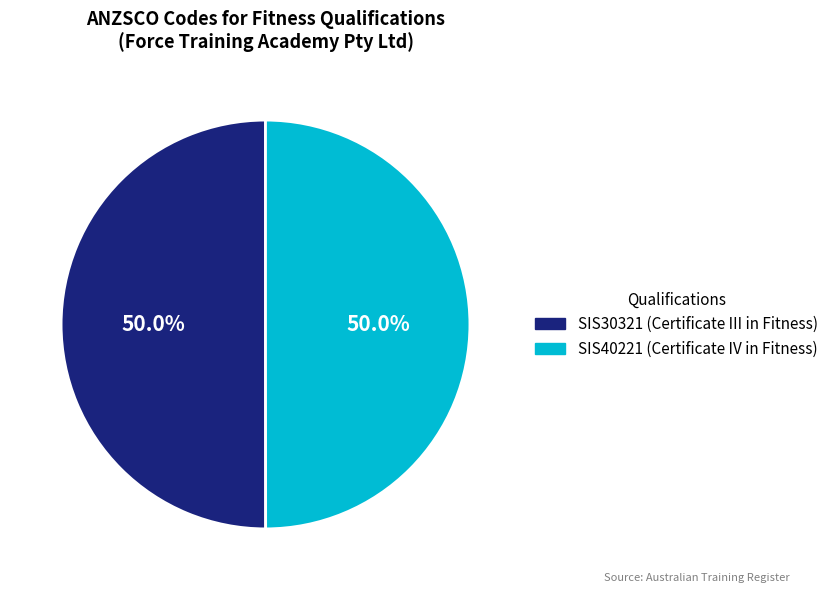

Approximately how many times larger is the value at SIS30321 (Certificate III in Fitness) compared to SIS40221 (Certificate IV in Fitness)?

1.0